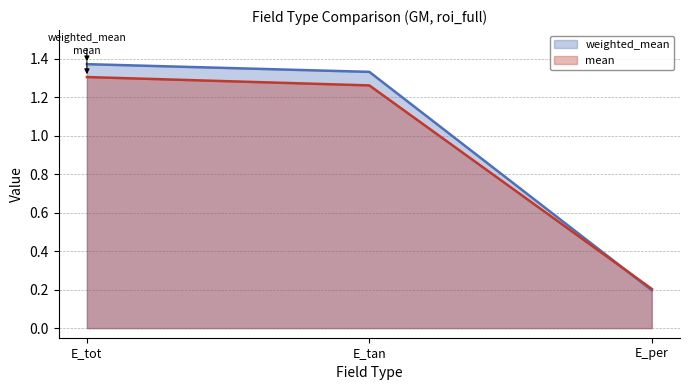

True or false: weighted_mean has a value of 0.1 at E_per.

False